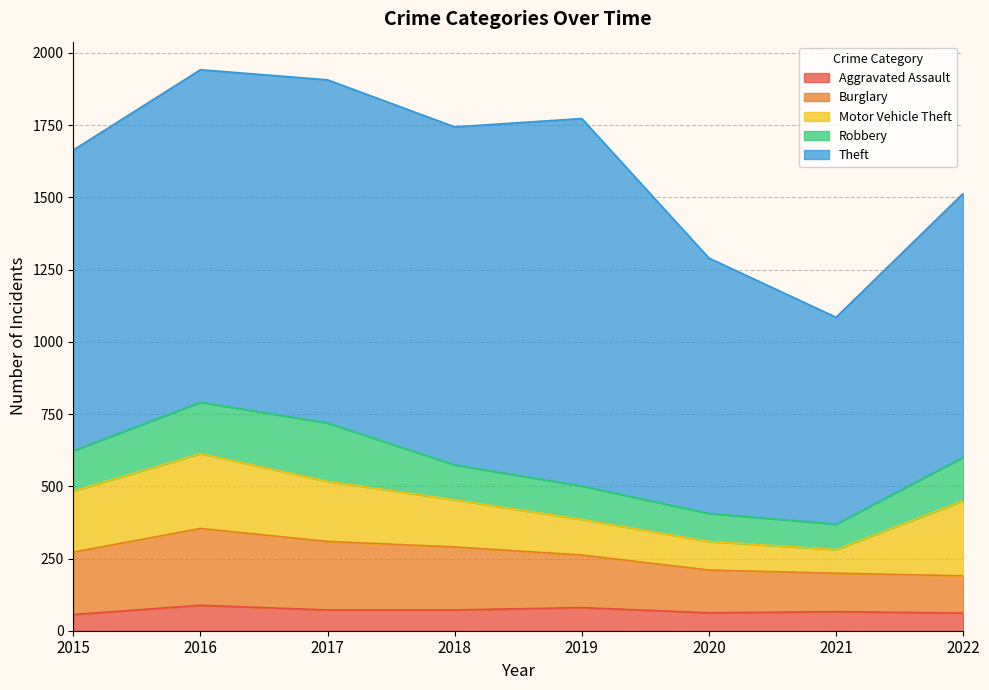

How many values in the Motor Vehicle Theft series exceed 208?

3